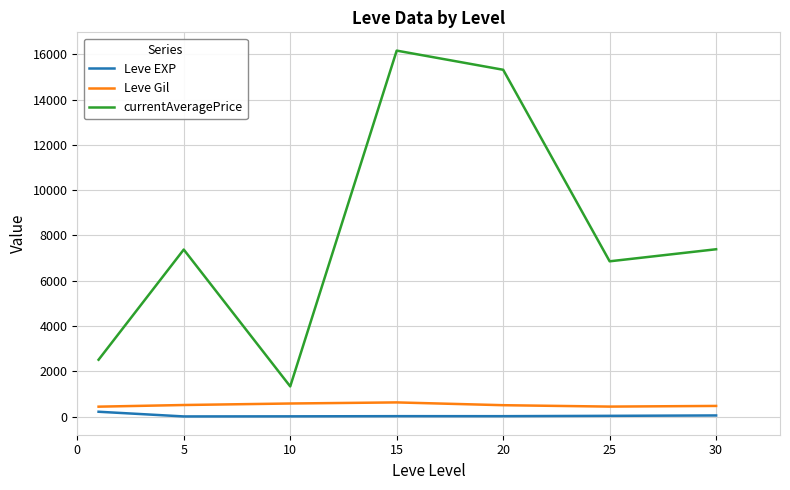

What is the maximum value shown in the chart?

16169.3